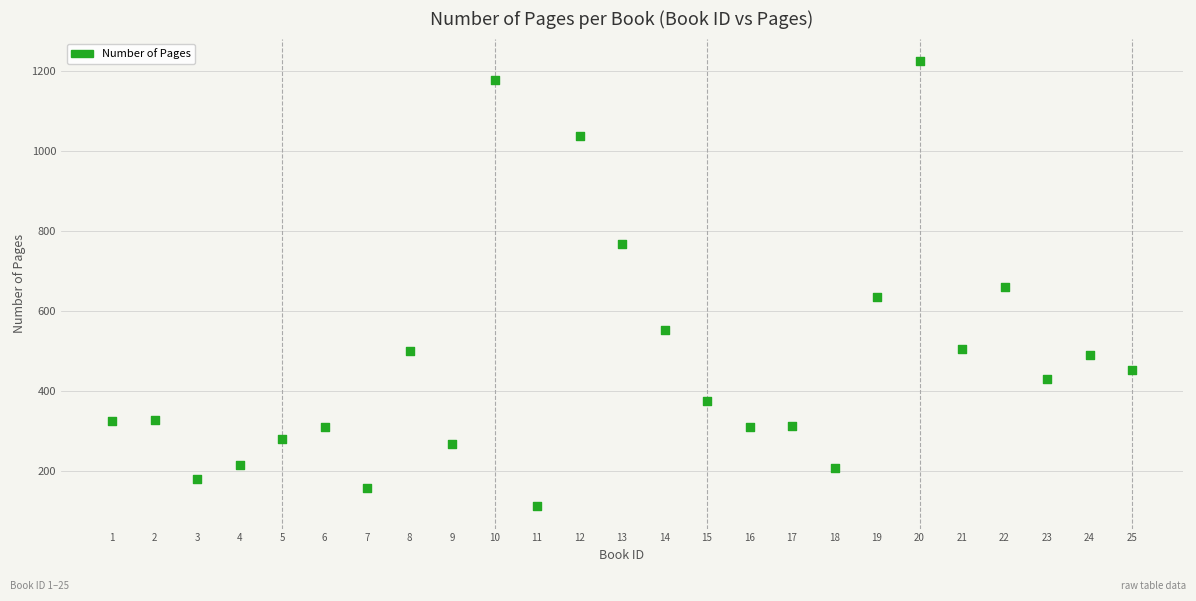

What is the range of X values (max minus min)?

24